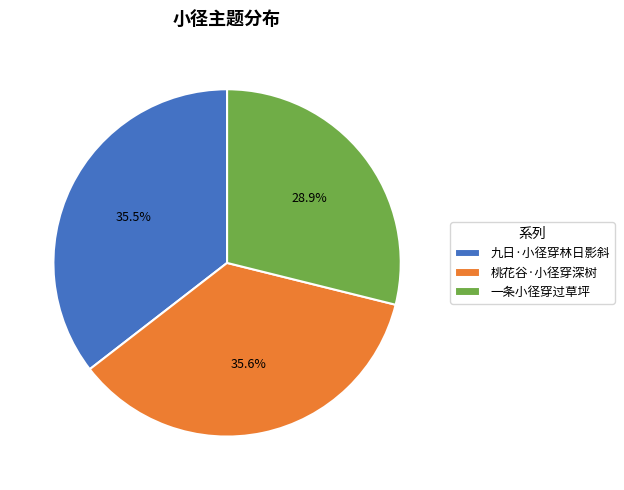

To the nearest percent, what percentage of the pie is 桃花谷·小径穿深树?

36%